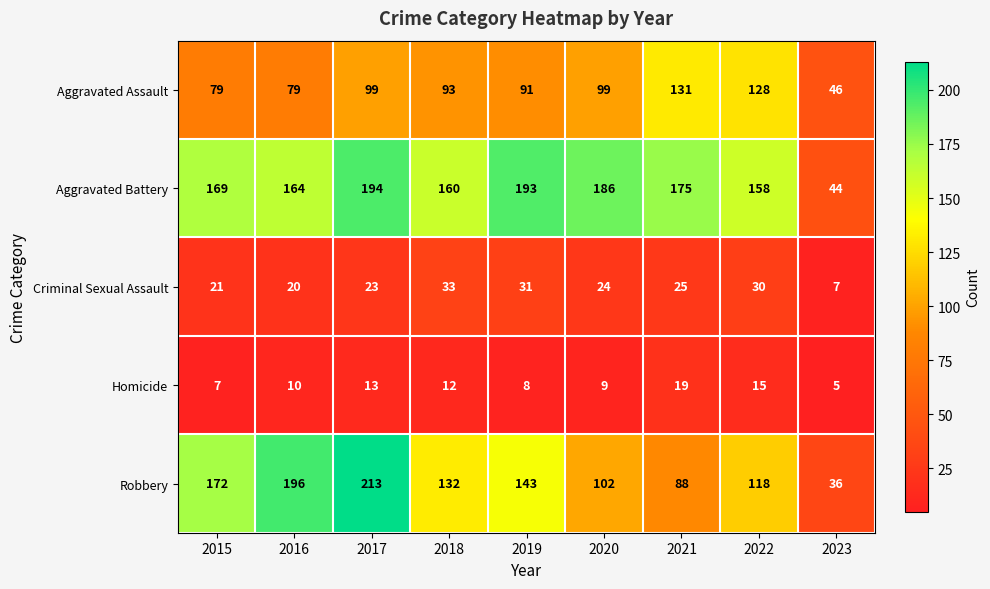

Which series has the largest range (max minus min)?

Robbery